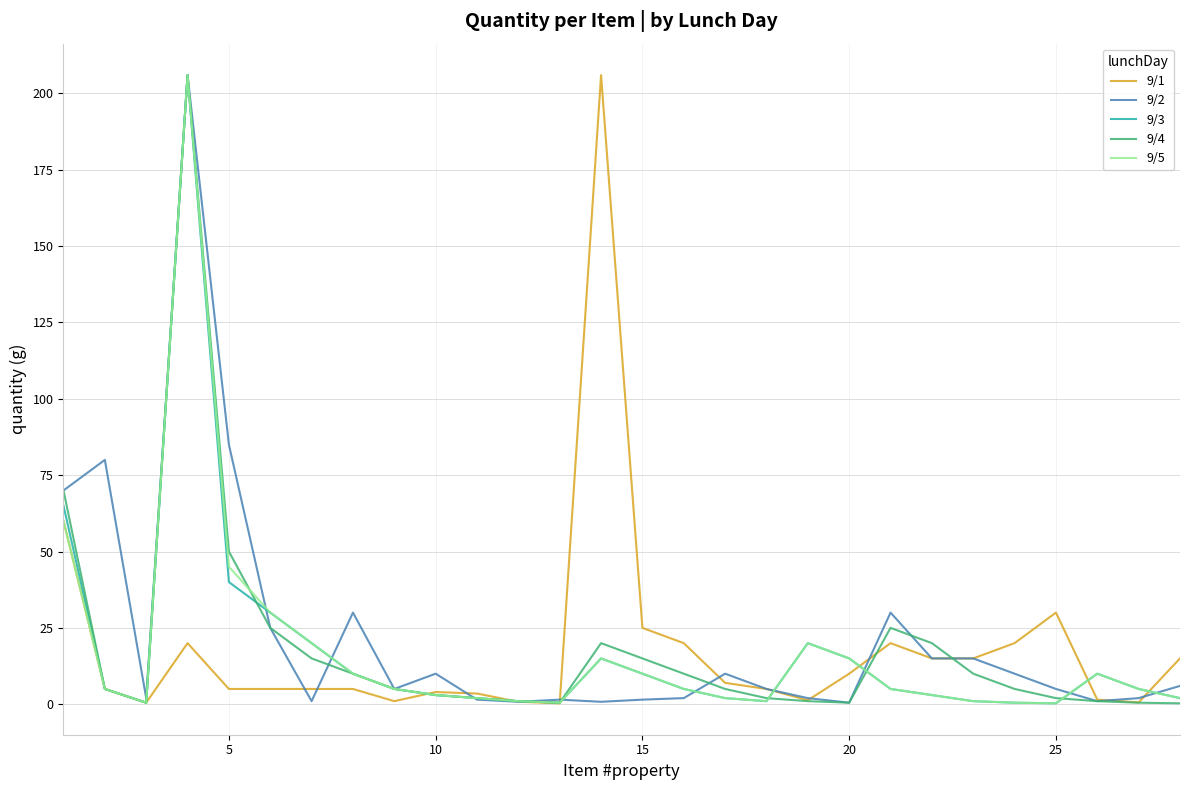

What is the maximum value shown in the chart?

206.0